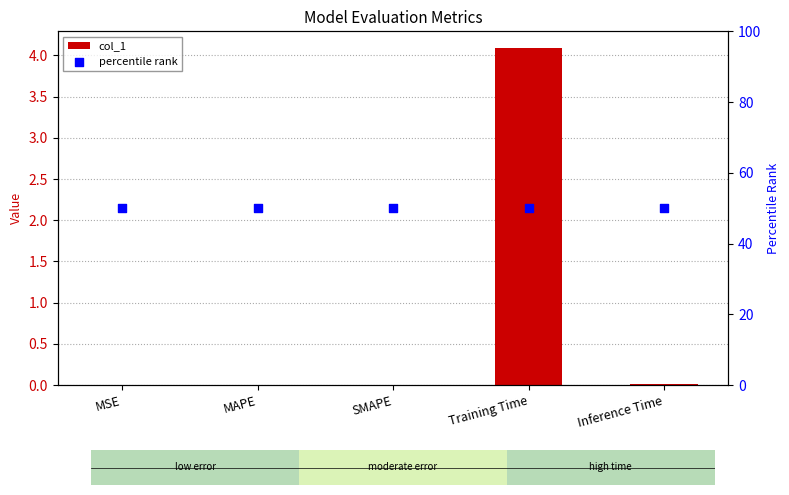

What are all the series names shown in the legend?

col_1, percentile rank